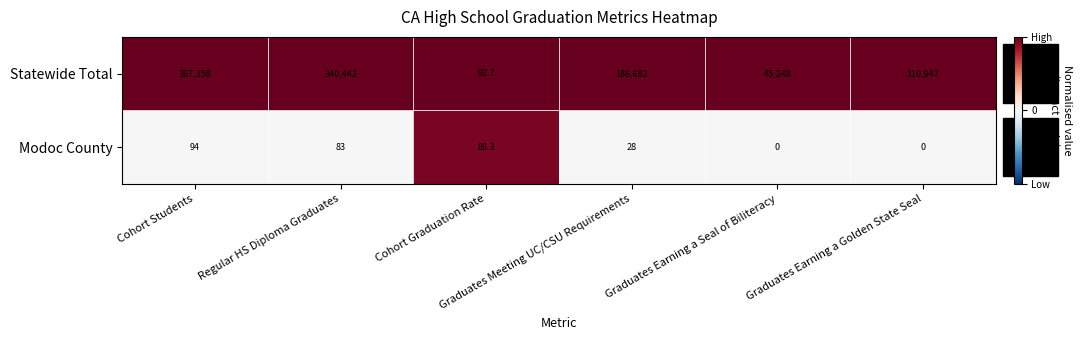

What is the sum of all Modoc County values?

293.3